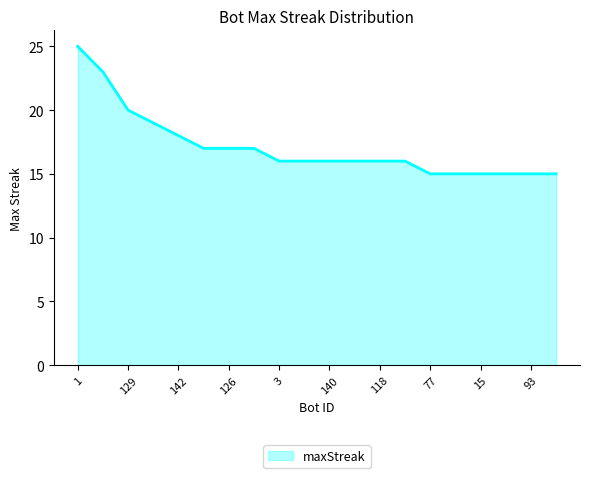

What is the minimum value shown in the chart?

15